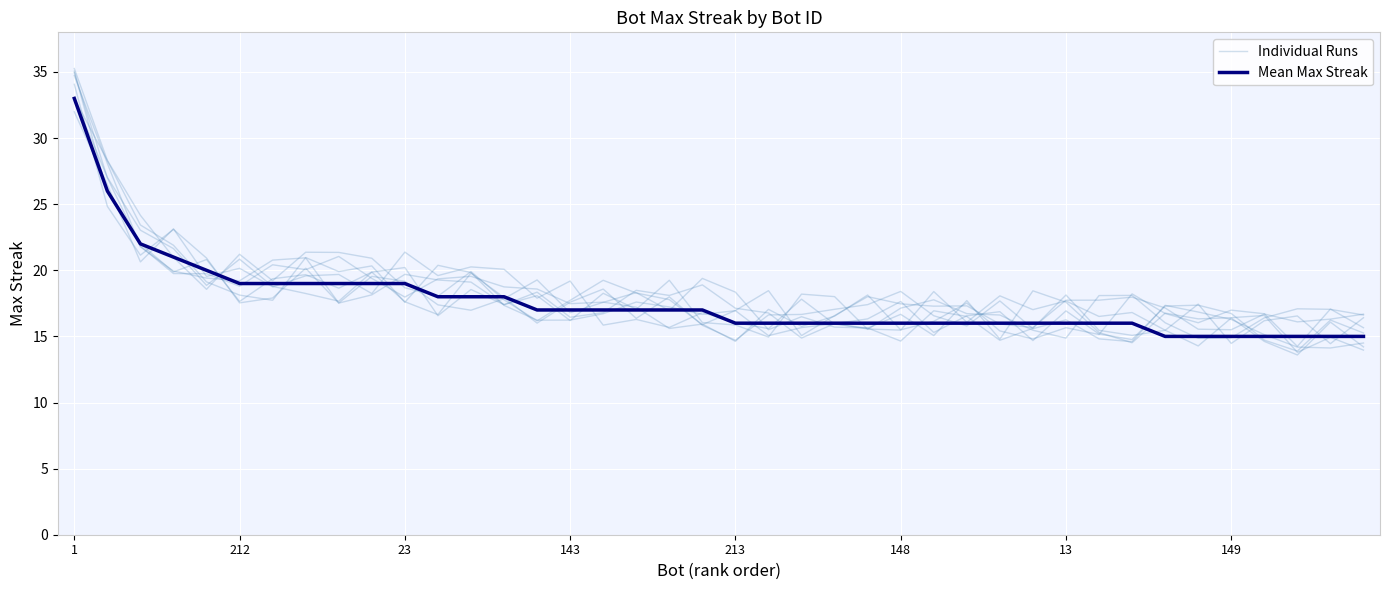

Is it true that Individual Runs equals 20.4 at 11?

True